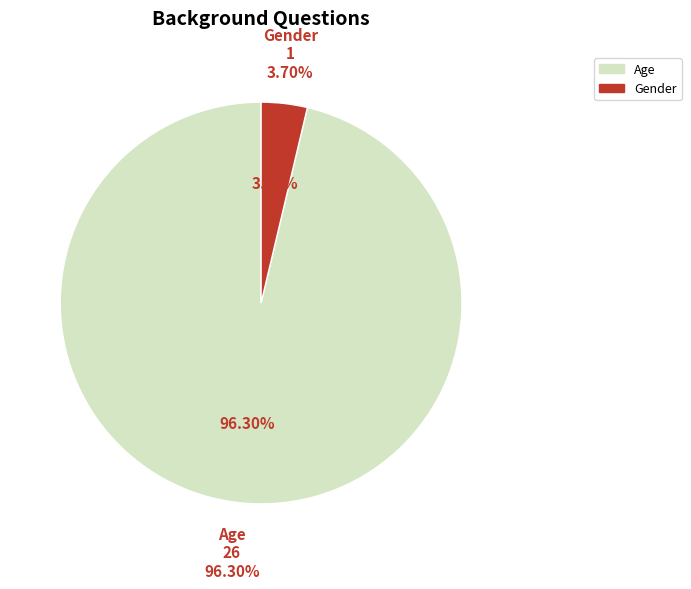

To the nearest percent, what is the difference between the largest and smallest slice percentages?

93%